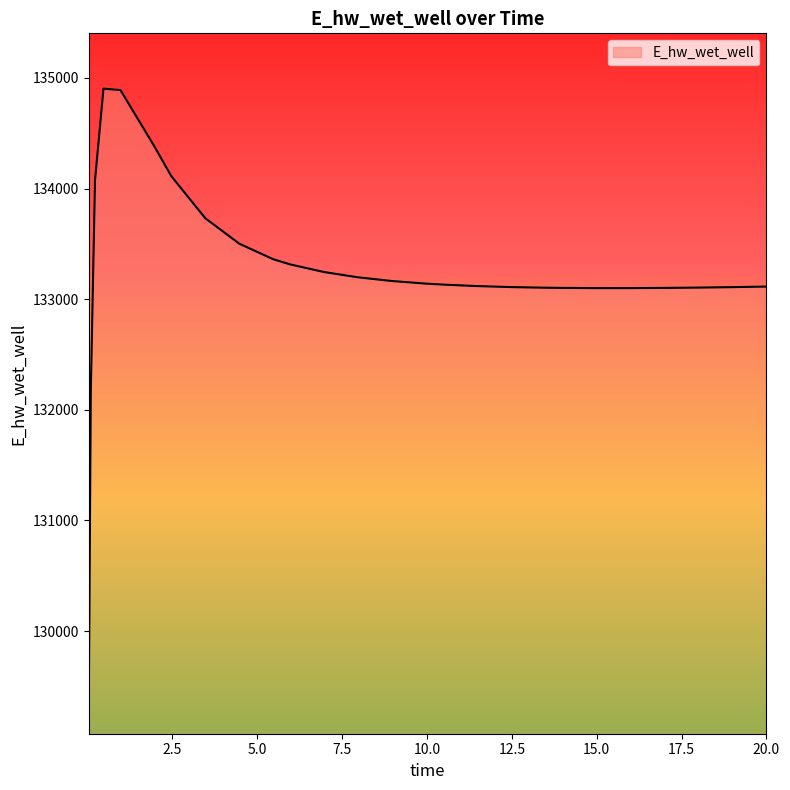

What is the difference between the maximum and minimum values?

5730.1